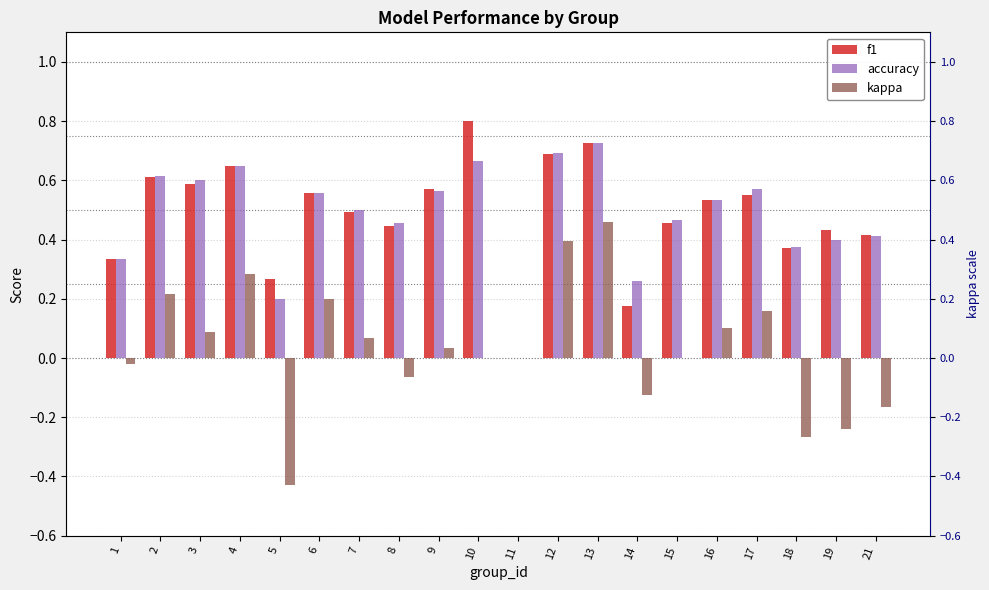

Which has a higher value, 4 or 14?

4